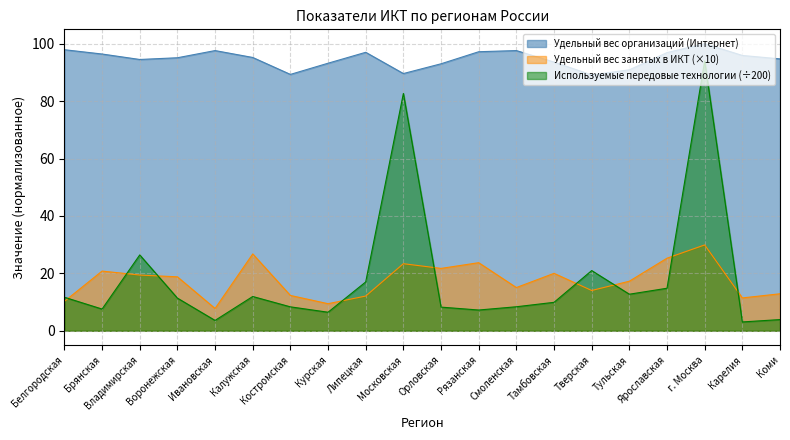

What is the value of the Используемые передовые технологии point at the 17th from the left?

14.8